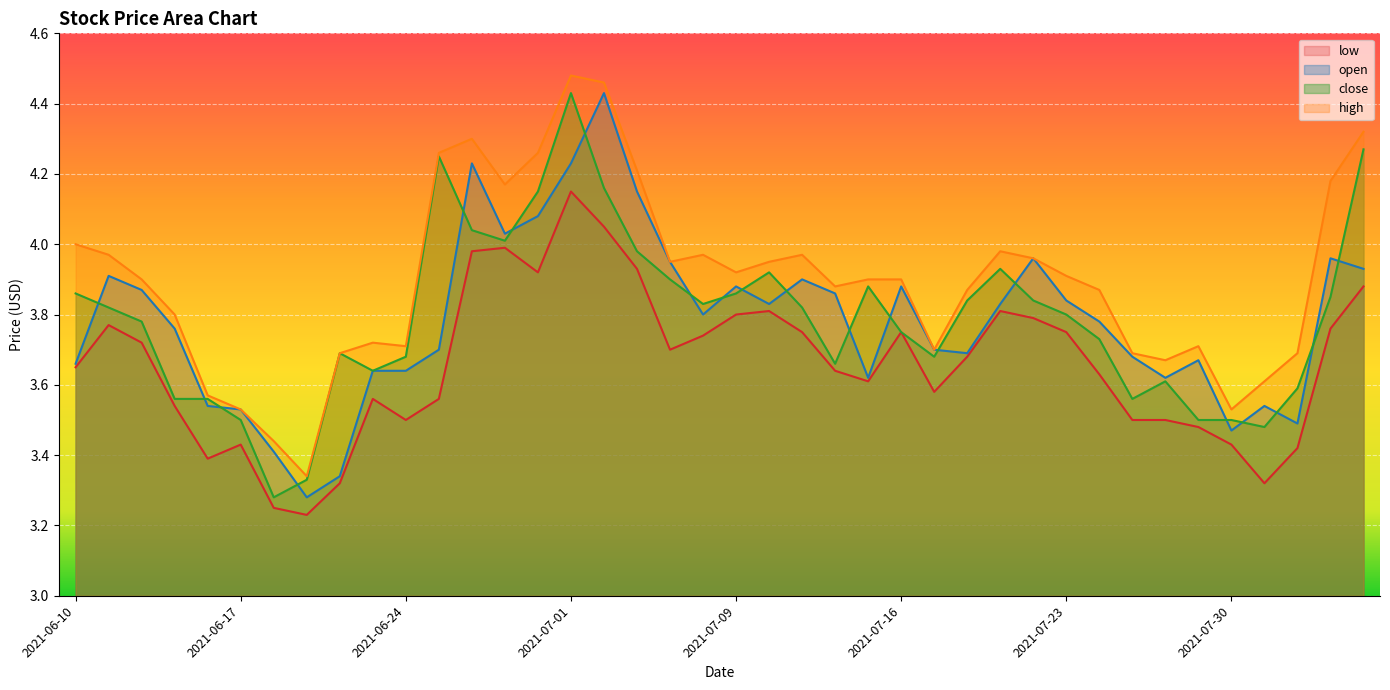

Which category has the lowest value in the close series?

2021-06-18